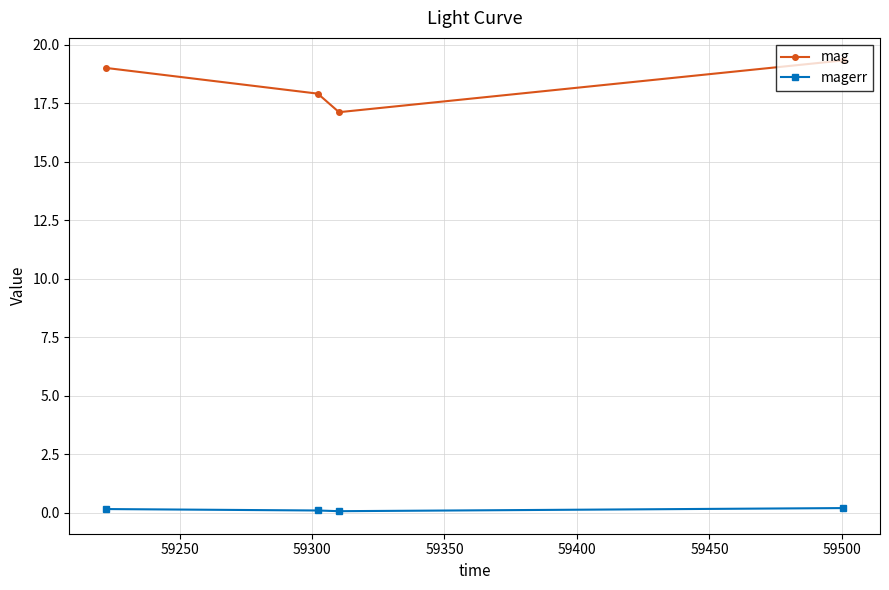

What is the maximum value shown in the chart?

19.3